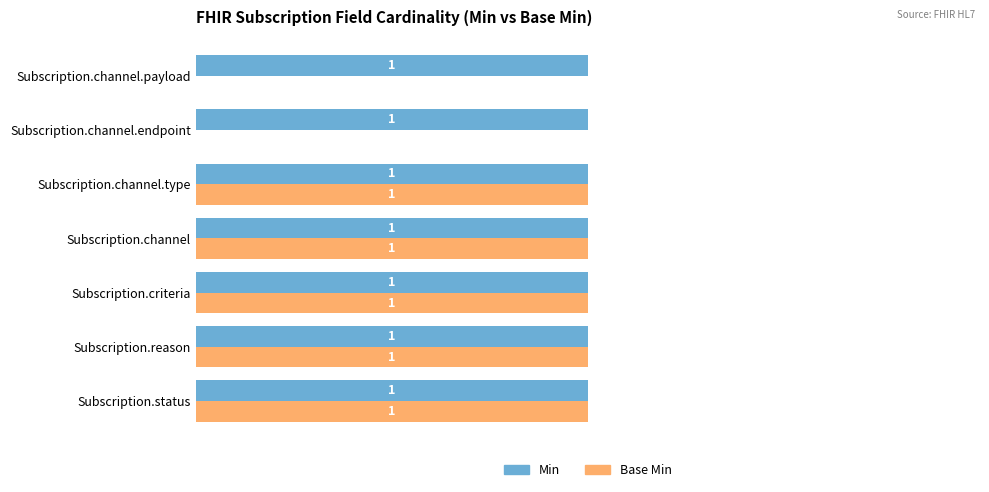

Which series has the largest total across all categories?

Min